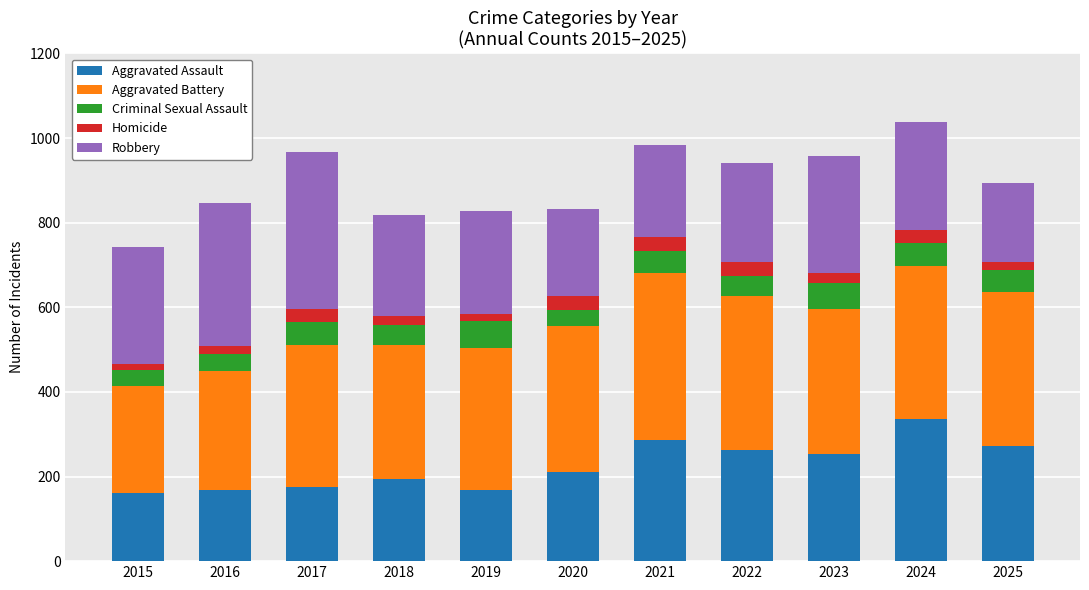

What is the highest value of the Aggravated Assault series?

335